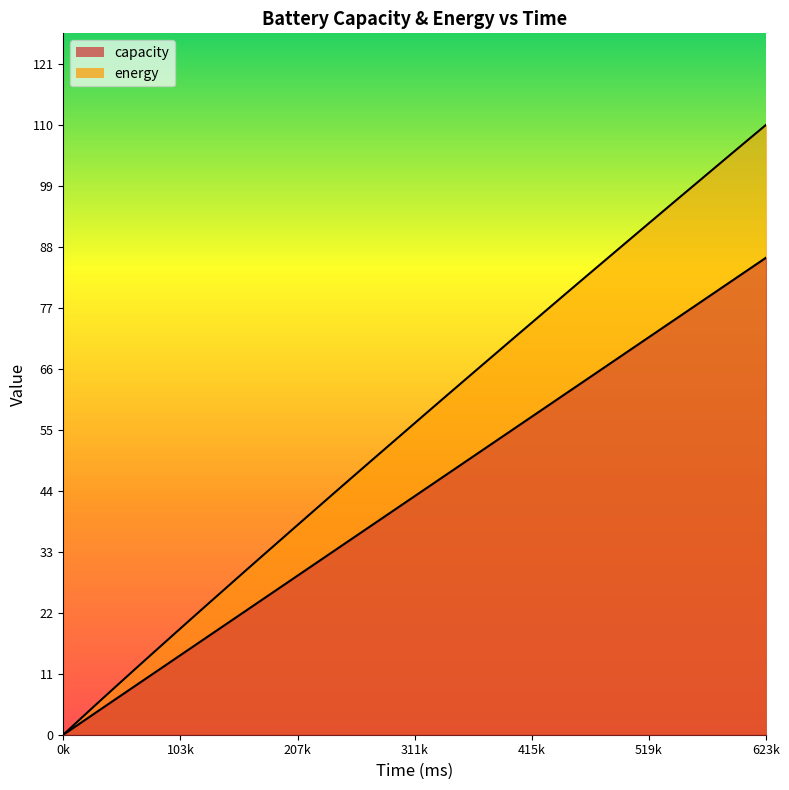

Where is capacity nearest to the value 43?

303223